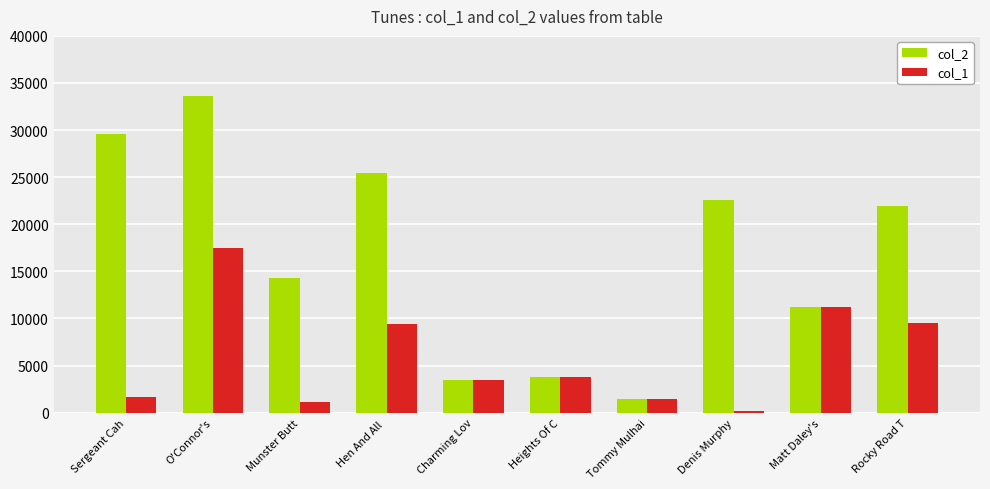

Is it true that col_1 equals 9366 at Hen And All ?

True